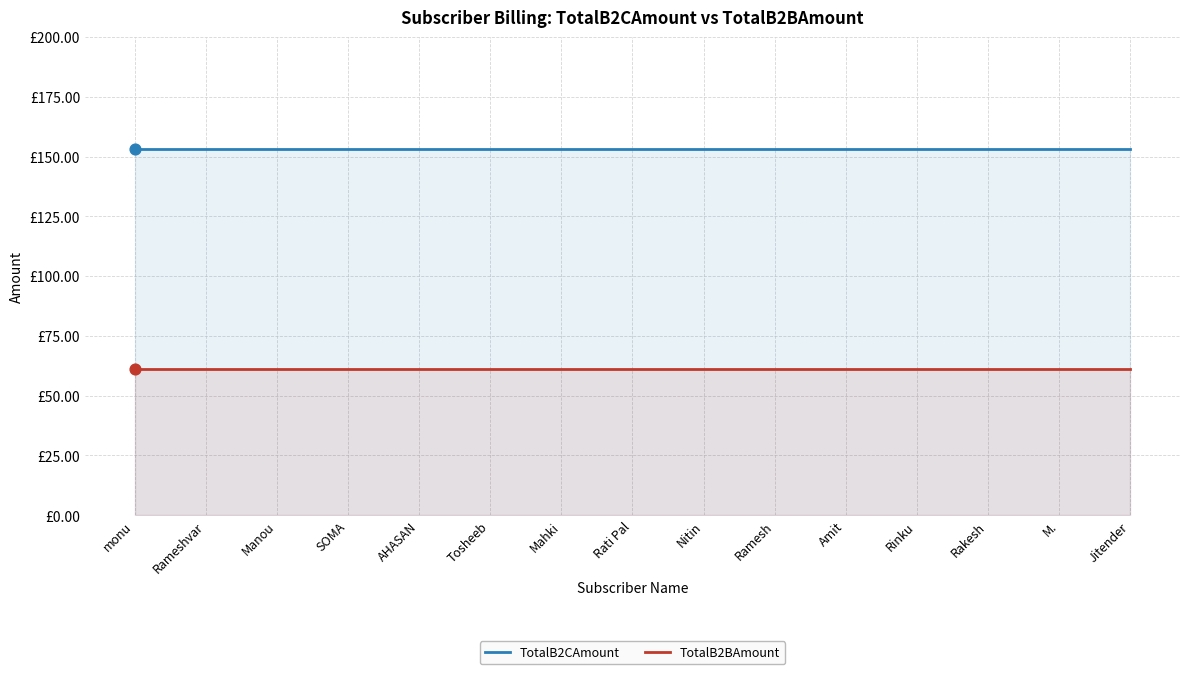

What are all the series names shown in the legend?

TotalB2CAmount, TotalB2BAmount